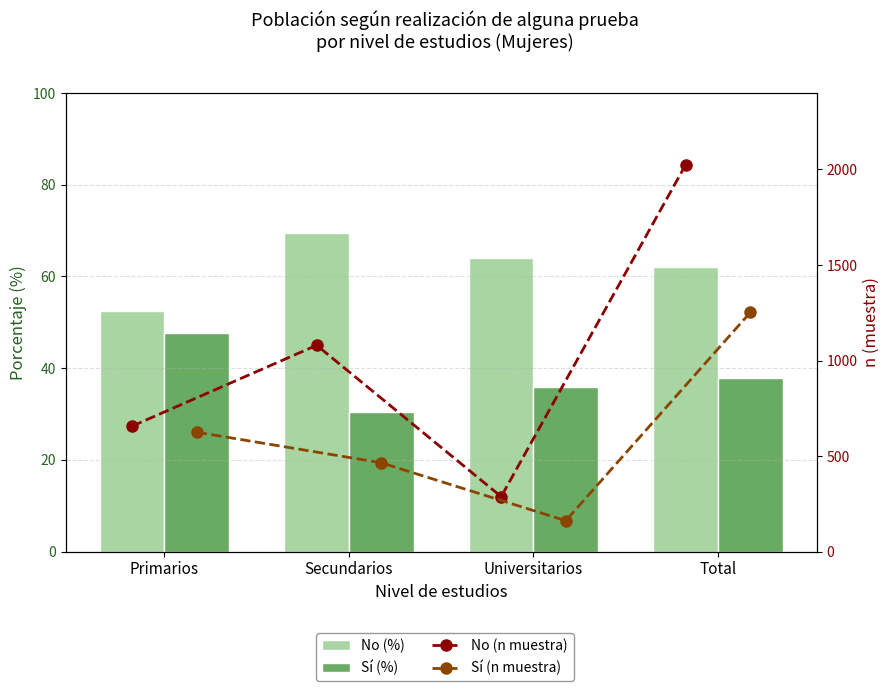

Is the value of No (n muestra) at Secundarios greater than the value of Sí (%) at Primarios?

Yes